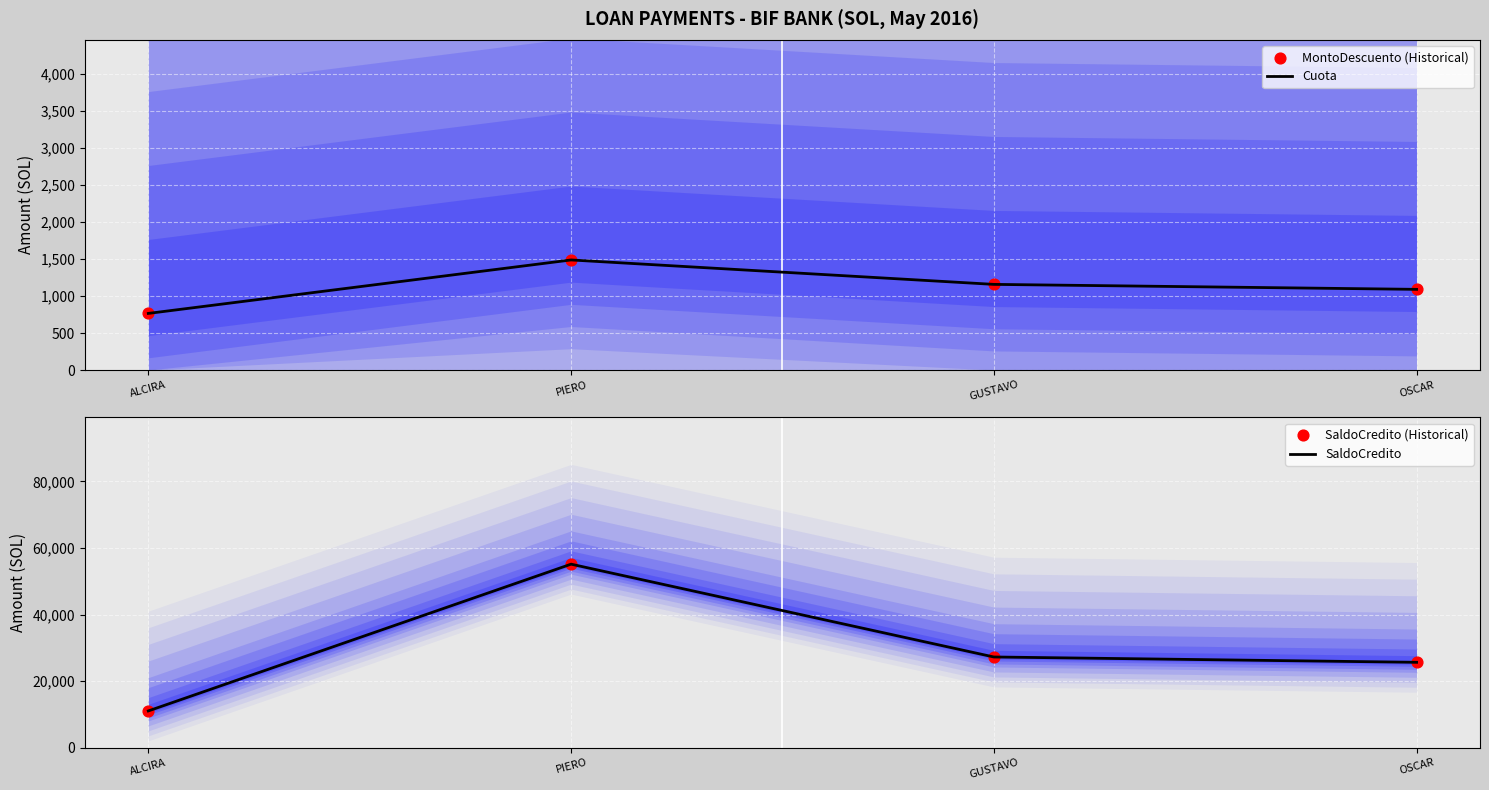

What are all the series names shown in the legend?

Cuota, MontoDescuento (Historical), SaldoCredito, SaldoCredito (Historical)